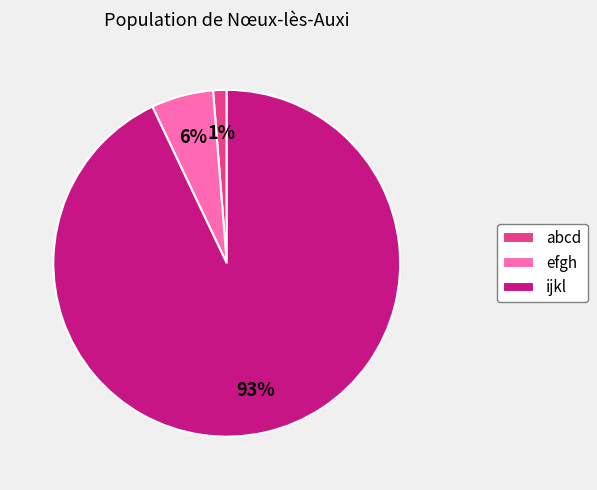

The efgh slice represents 18% of the pie. True or false?

False